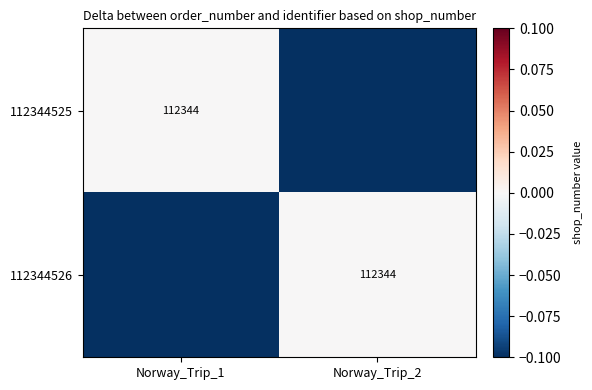

Is it true that 112344526 equals 164896 at Norway_Trip_2?

False